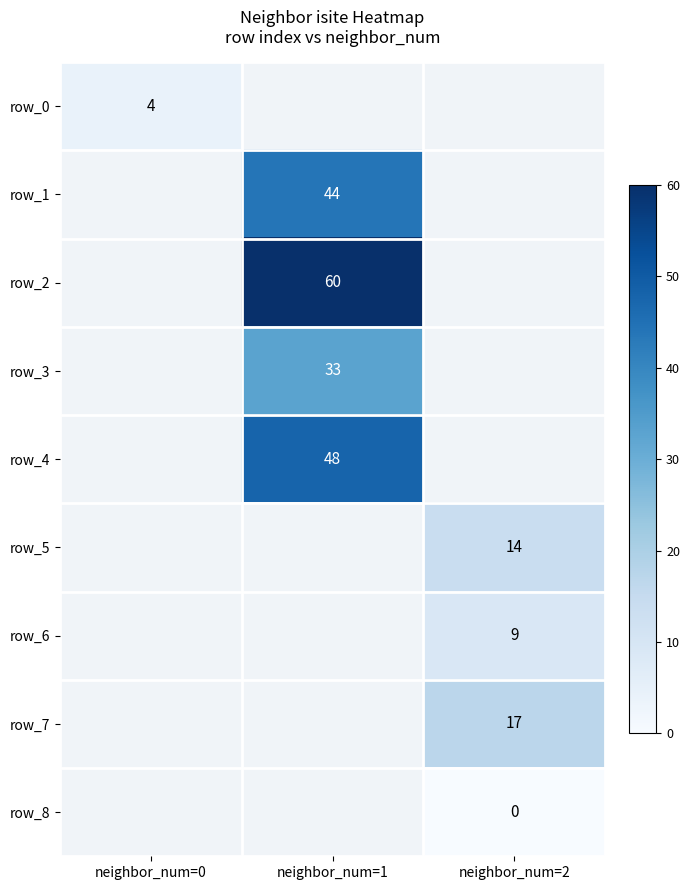

At how many categories does at least one series exceed 58?

1